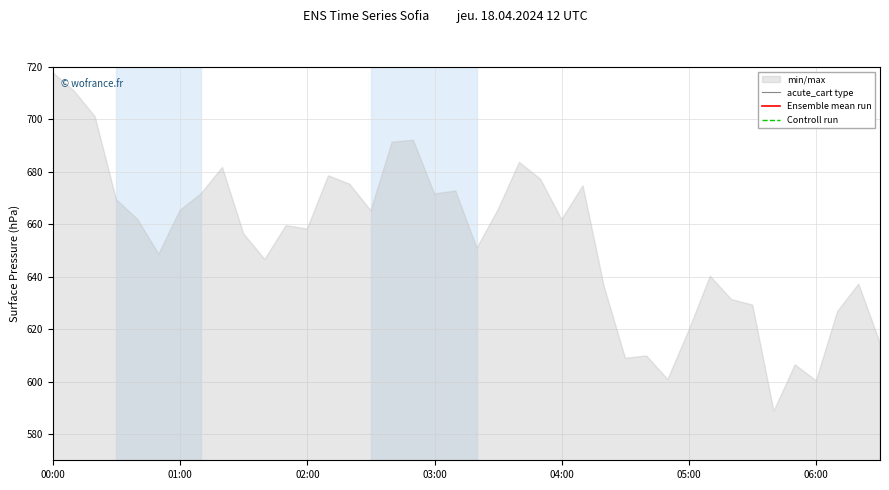

Which has a higher value, 32 or 14?

14